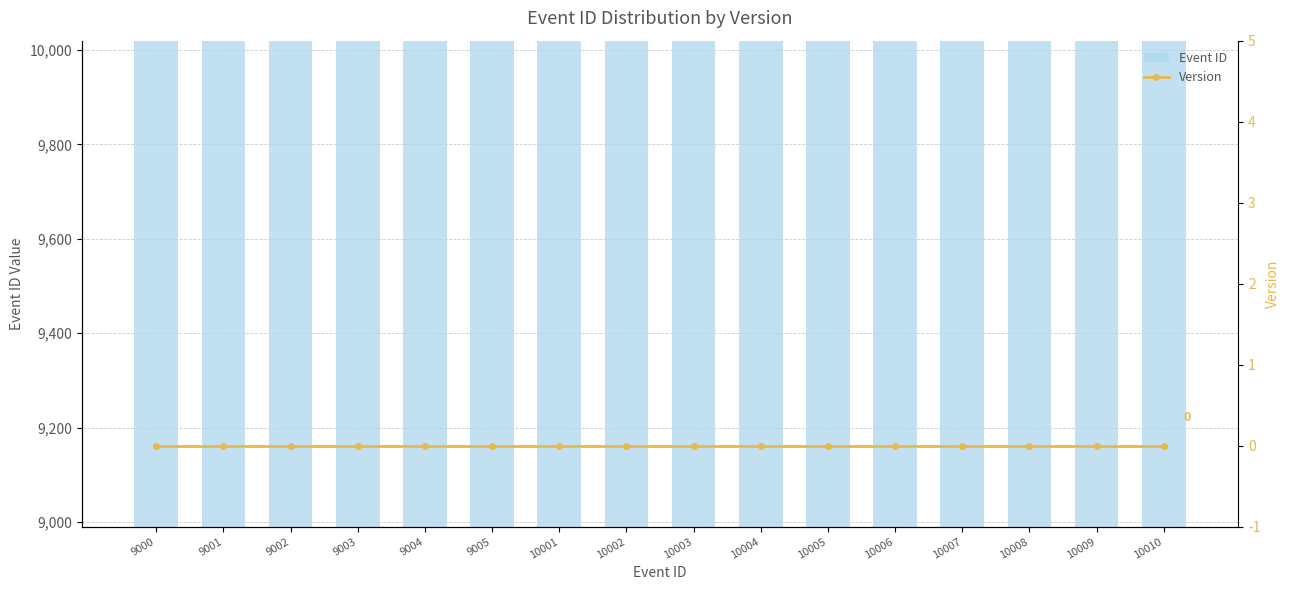

What is the difference between the maximum and minimum values in the Event ID series?

1010